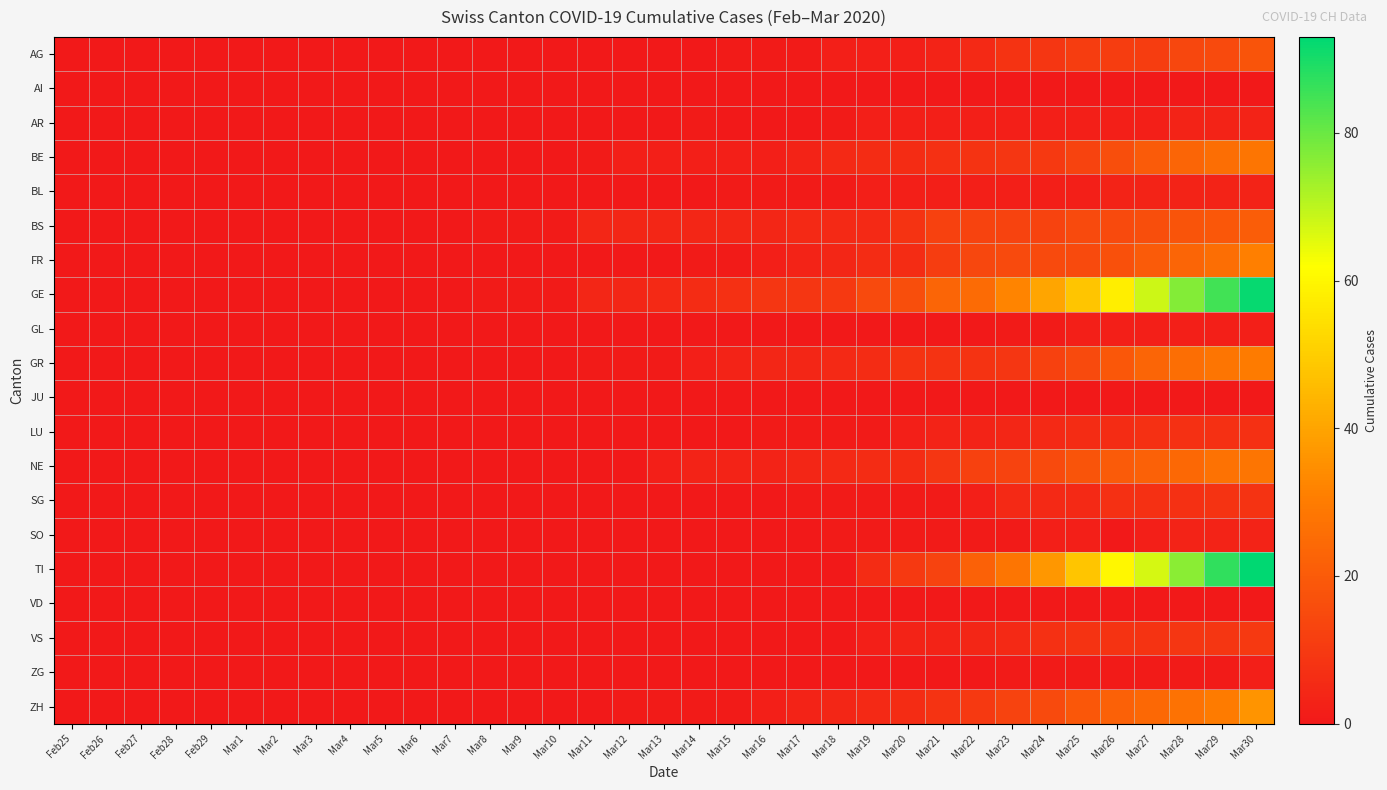

Between Mar1 and Mar2, which series saw the biggest shift?

AG